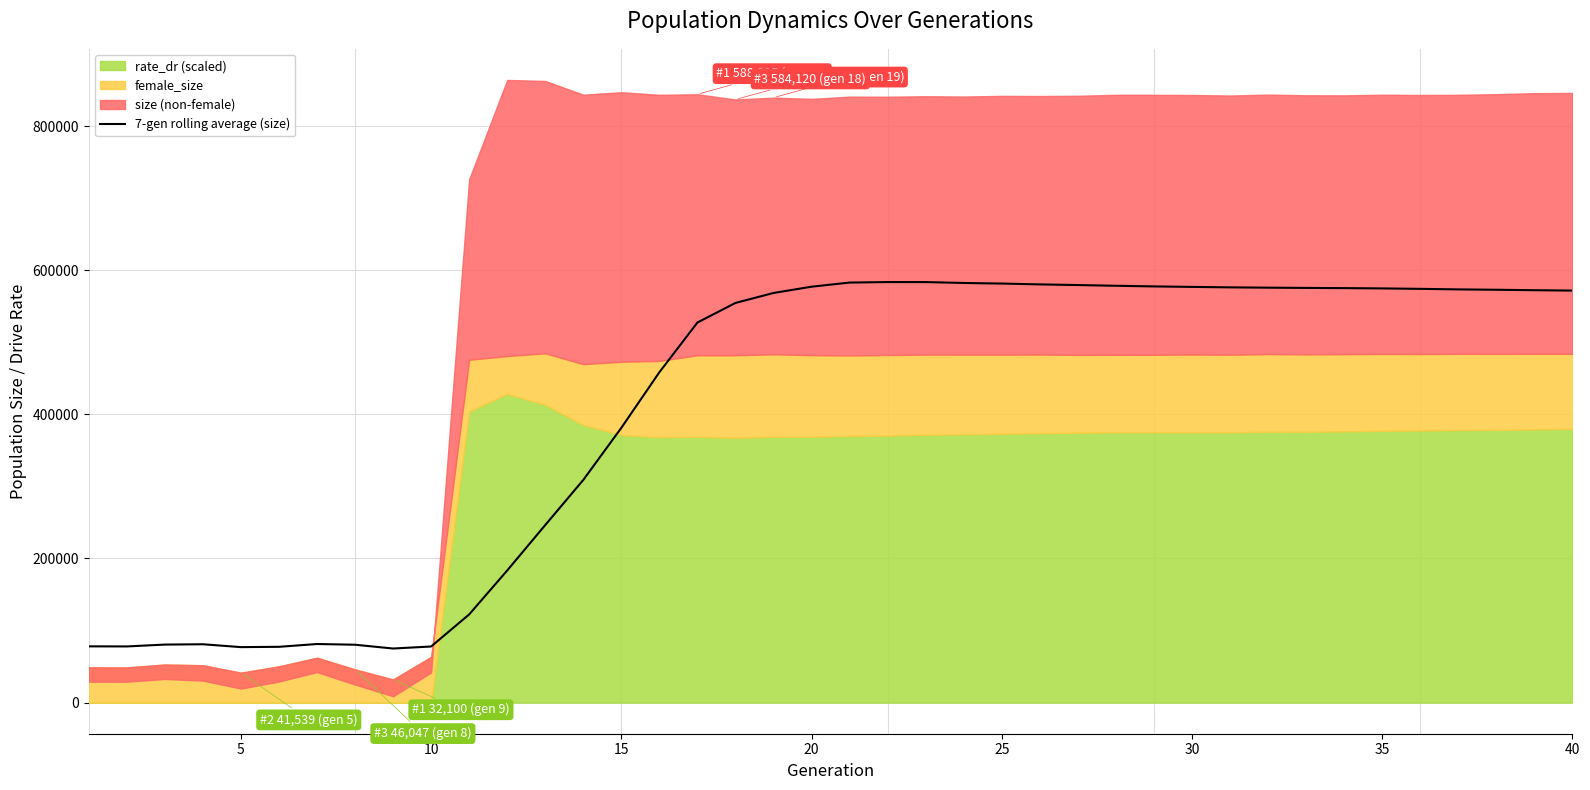

What is the minimum value for 7-gen rolling average (size)?

75018.7